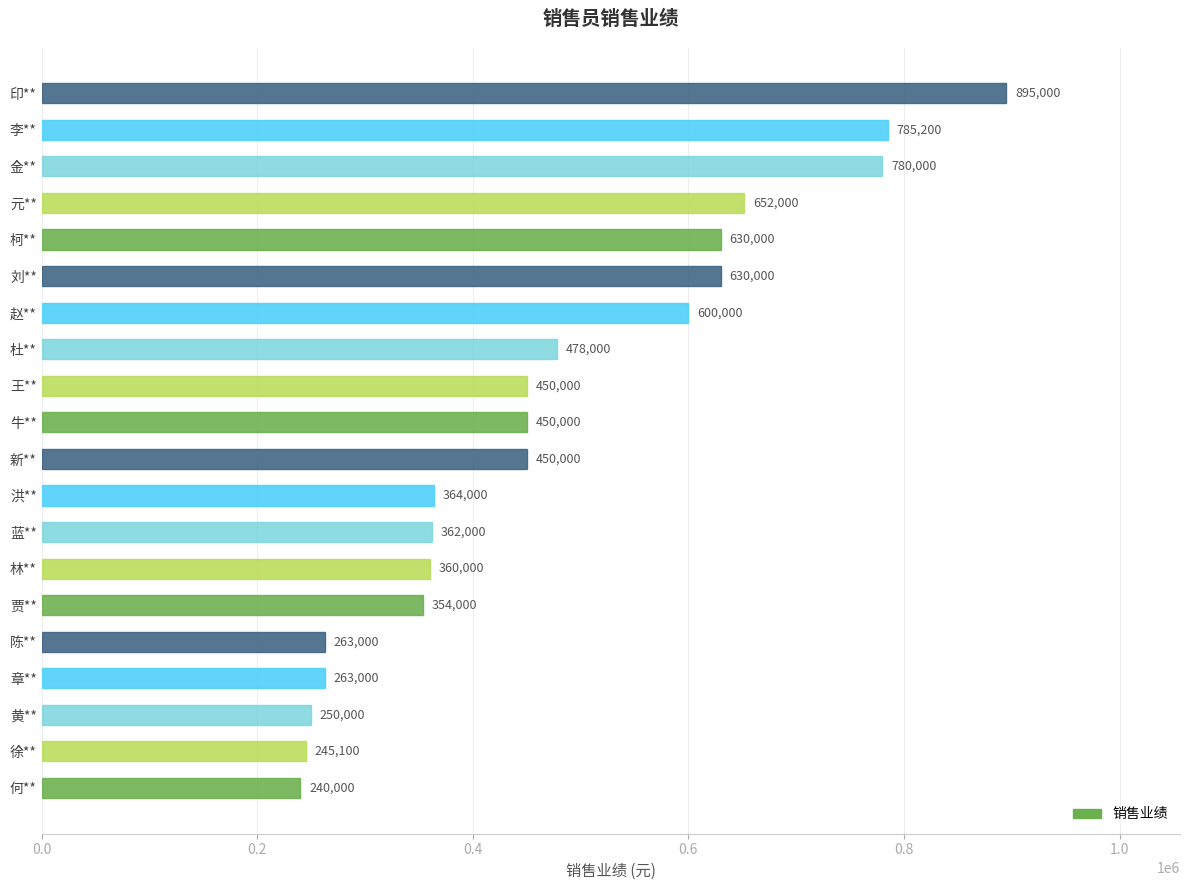

What is the sum of all values?

9501300